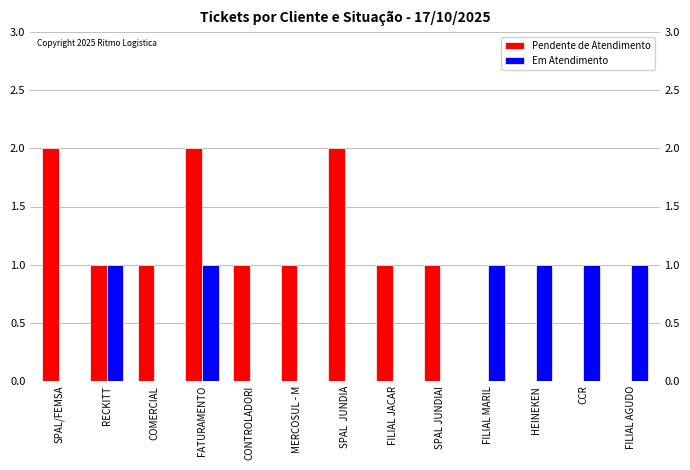

How many values in Em Atendimento are above zero?

6